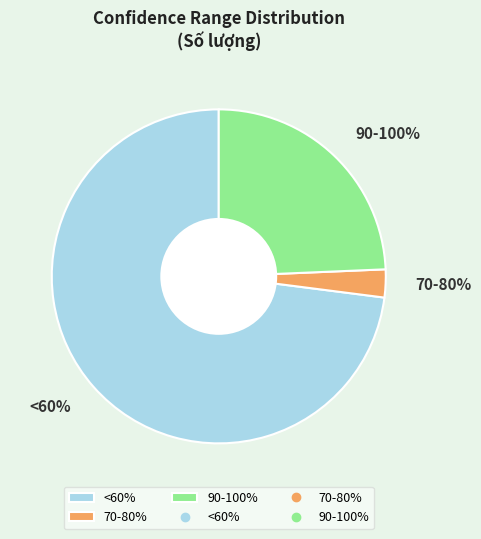

What is the total percentage of <60% and 70-80%?

75.7%